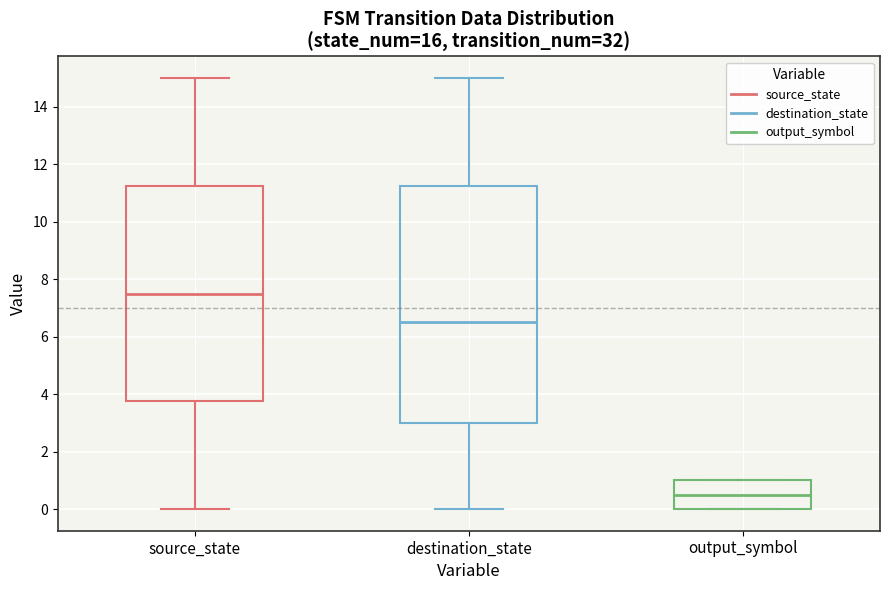

Where is the lower edge of the box for output_symbol on the y-axis? The values are not printed on the chart, so give them approximately, as read against the axis.

0.0